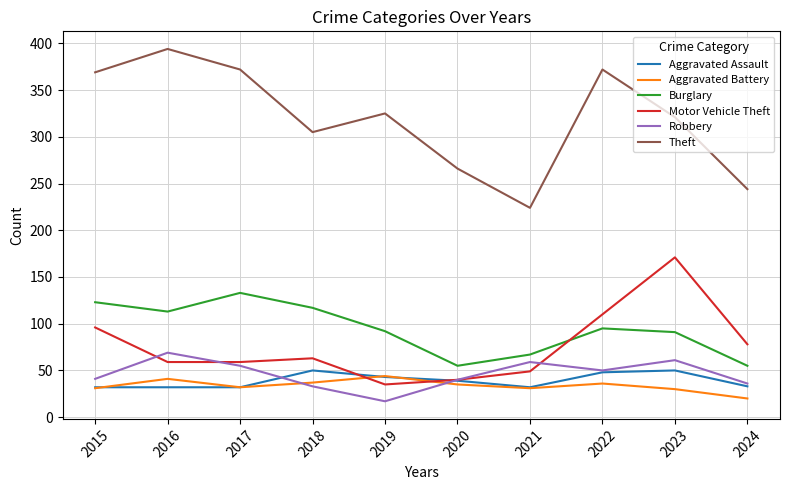

What is the spread (max minus min) of values at 2018?

272